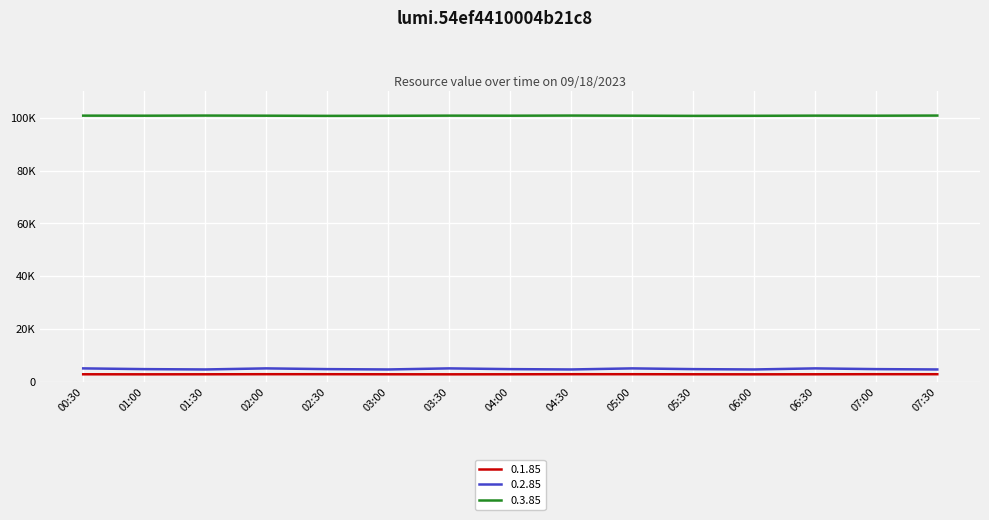

True or false: 0.2.85 has more than 2 interior local peaks.

True